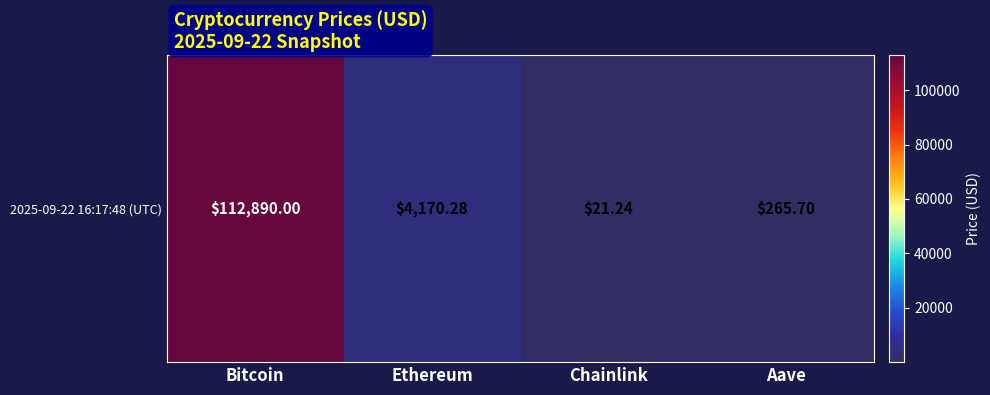

What is the sum of the values at Bitcoin and Aave?

113155.7